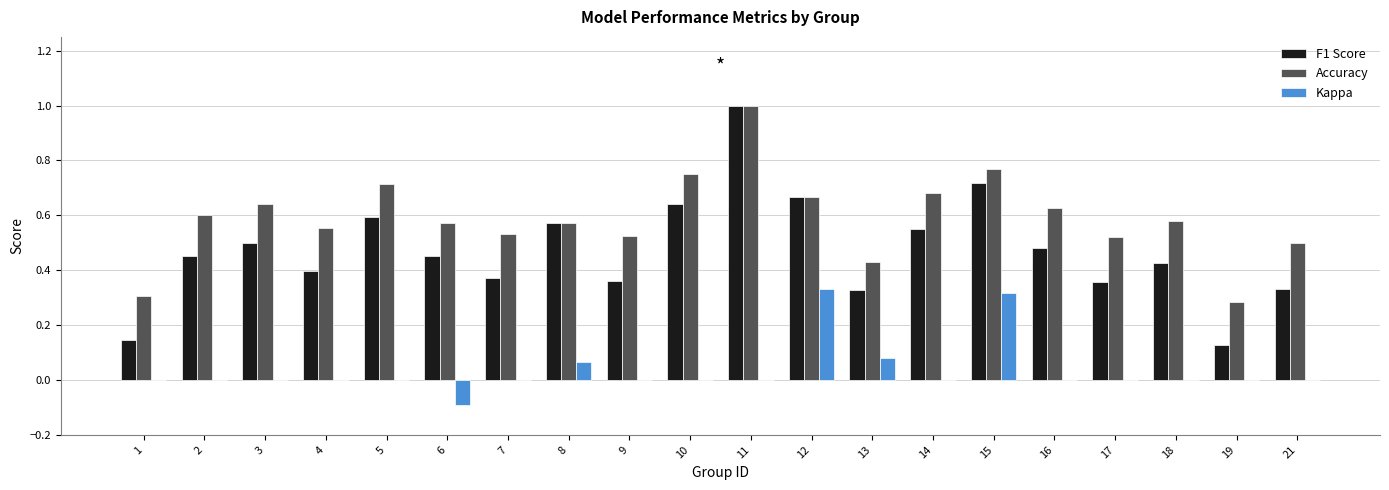

Between 7 and 10, which series saw the biggest shift?

F1 Score